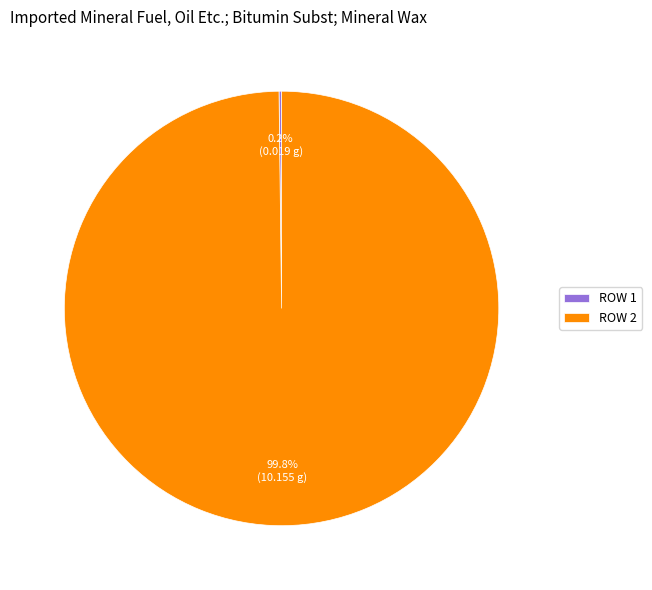

Which category has the biggest portion of the pie?

ROW 2